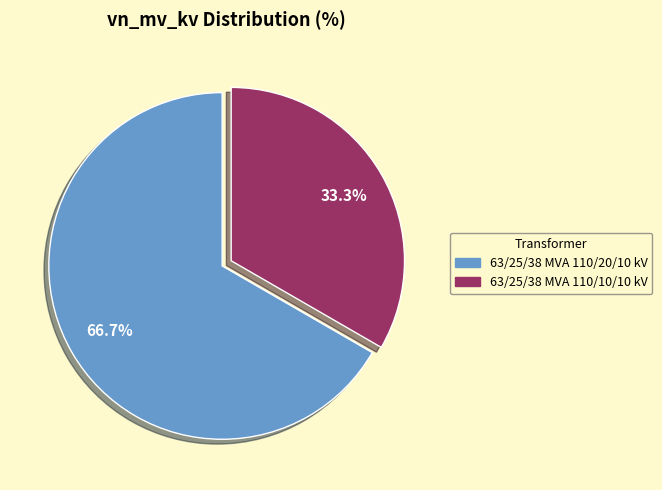

Does 63/25/38 MVA 110/10/10 kV represent more than half of the total?

No